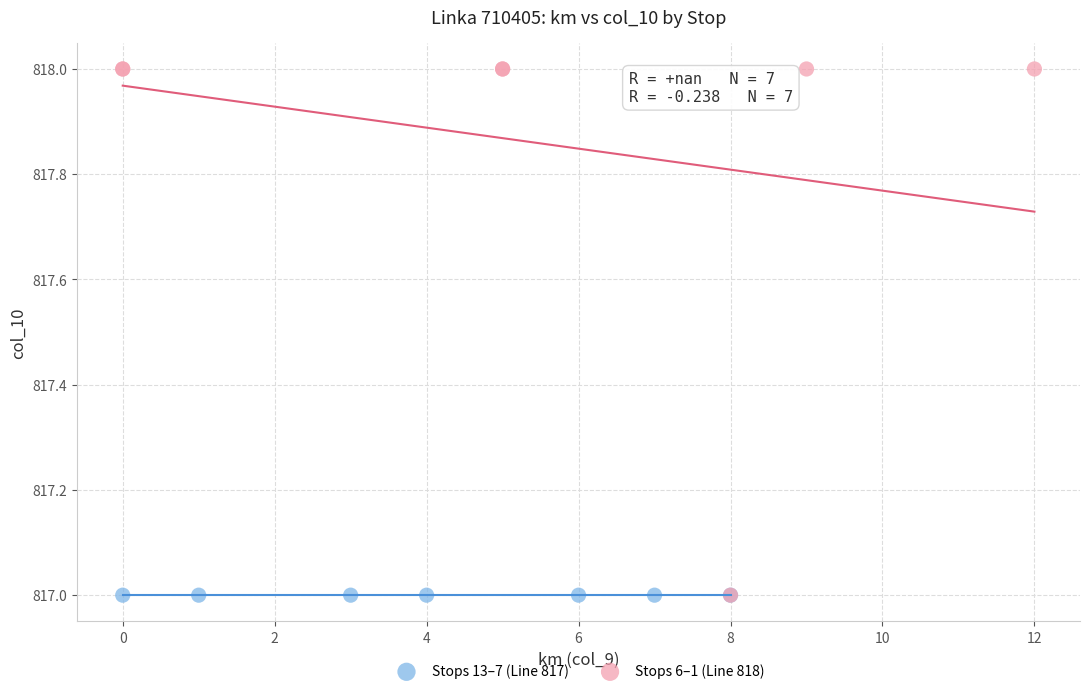

Which series reaches the maximum Y coordinate?

Stops 6–1 (Line 818)